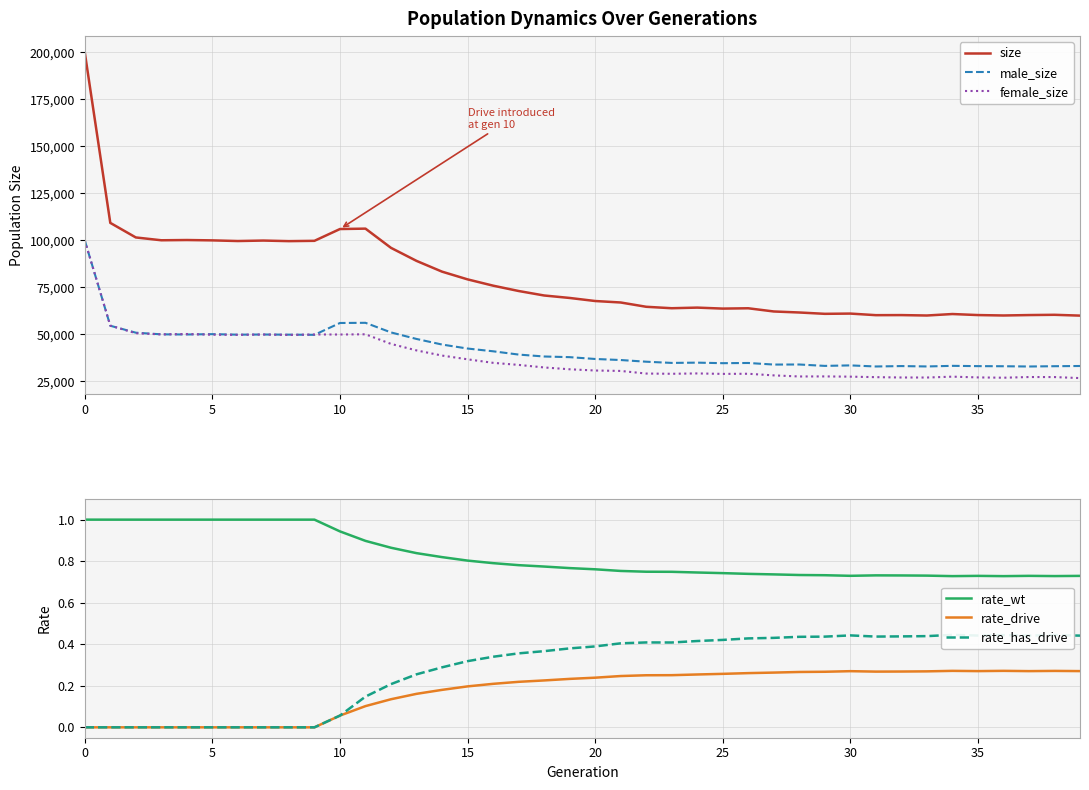

True or false: rate_wt and rate_drive intersect in this chart.

False